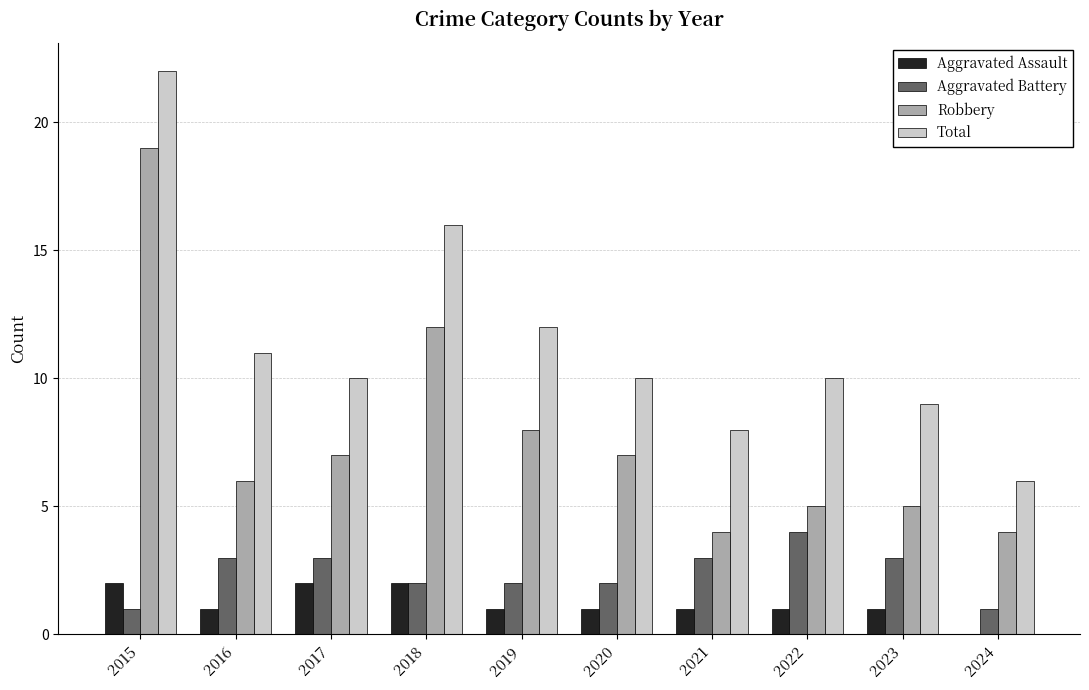

At which label does Total reach its peak?

2015